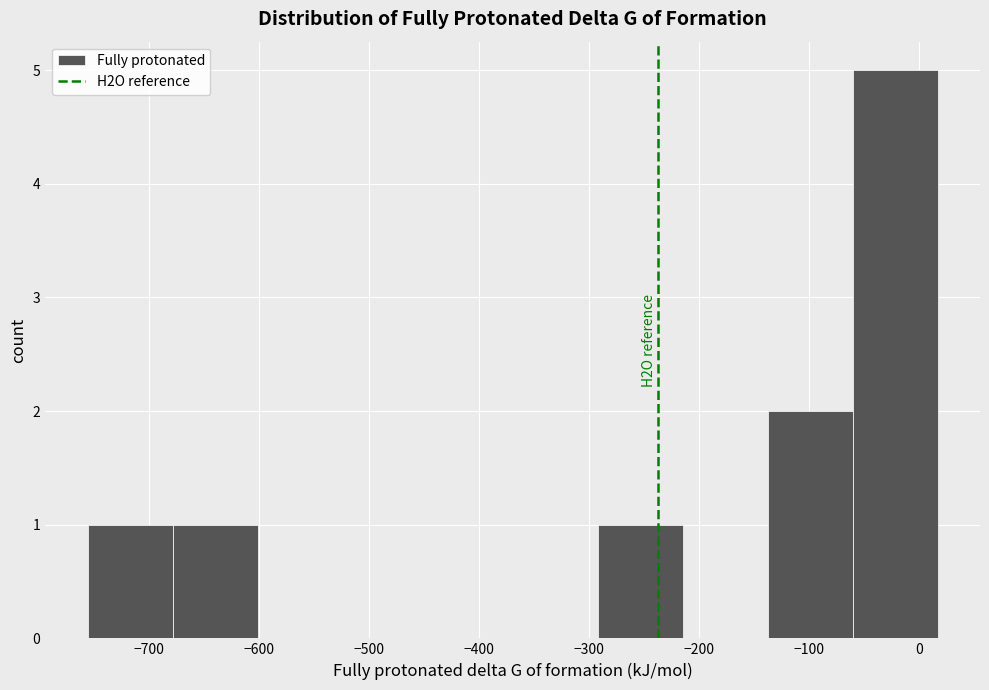

Which range on the x-axis has the tallest bar?

-60 to 20